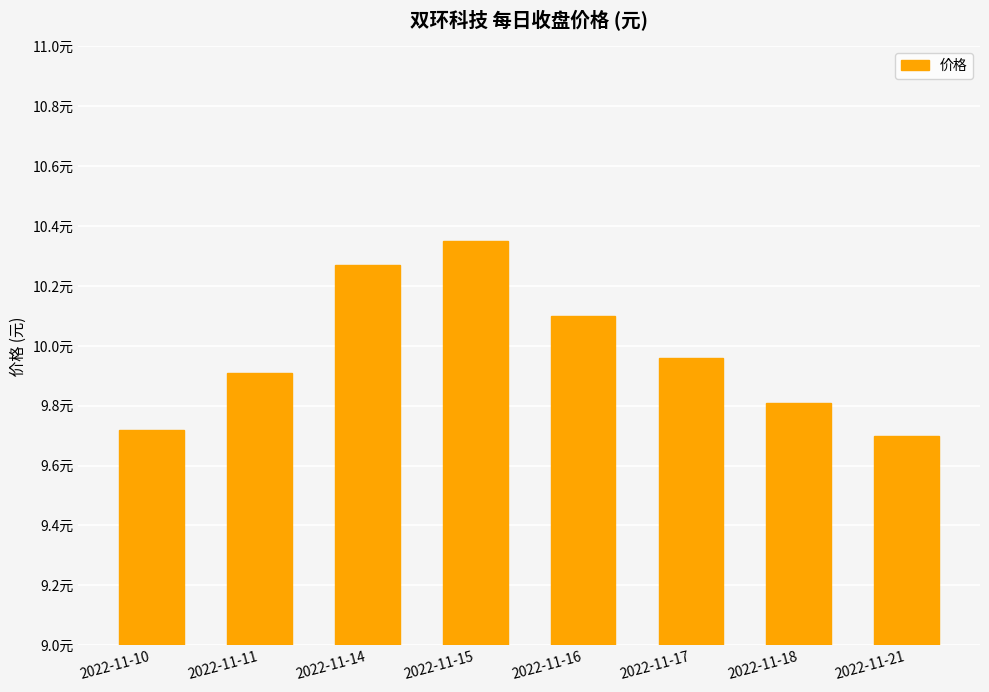

Reading left to right, transcribe all the data shown in this chart.

2022-11-10=9.7	2022-11-11=9.9	2022-11-14=10.3	2022-11-15=10.3	2022-11-16=10.1	2022-11-17=10.0	2022-11-18=9.8	2022-11-21=9.7